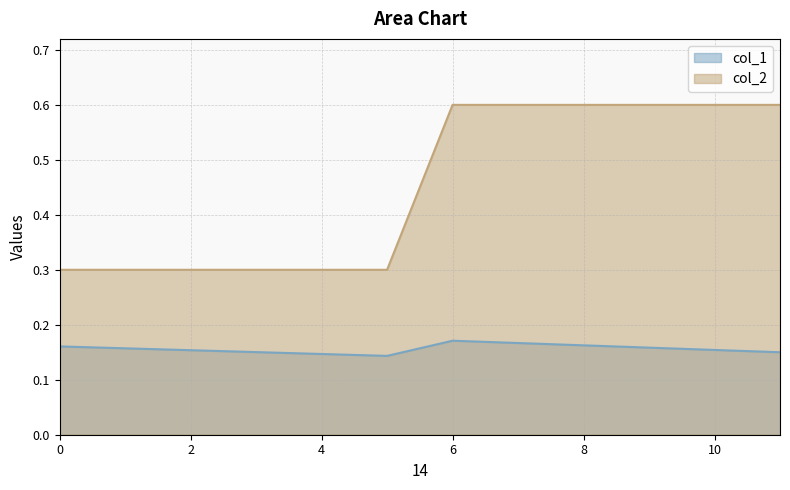

How many categories are shown in the chart?

14